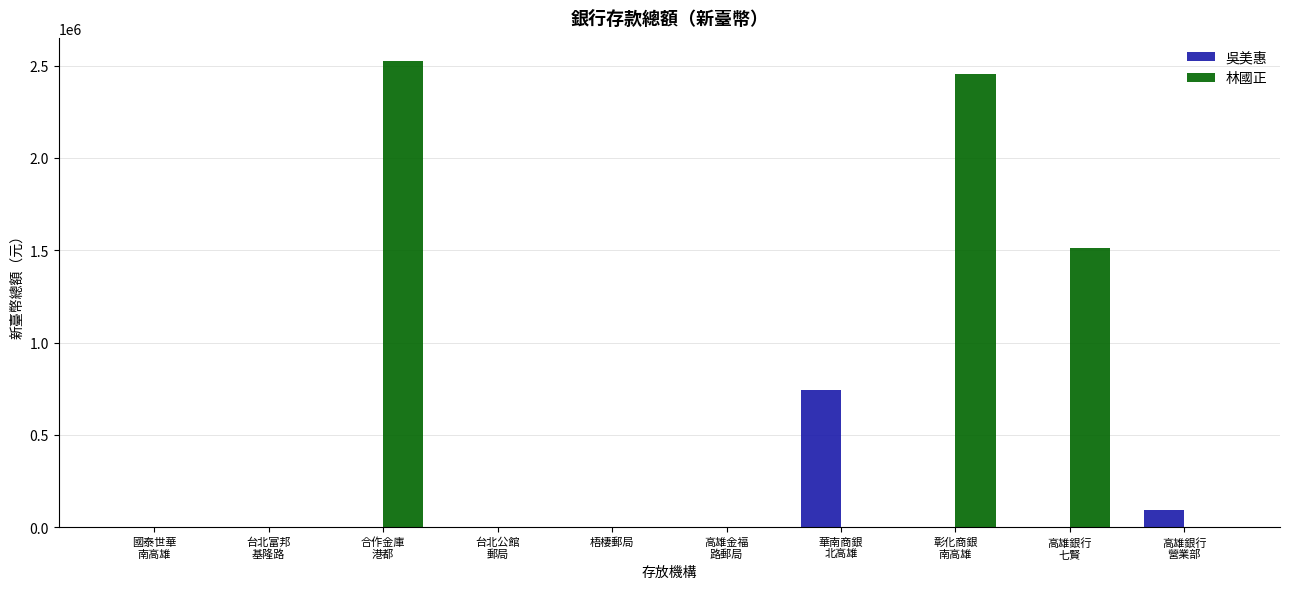

Which series has the largest range (max minus min)?

林國正